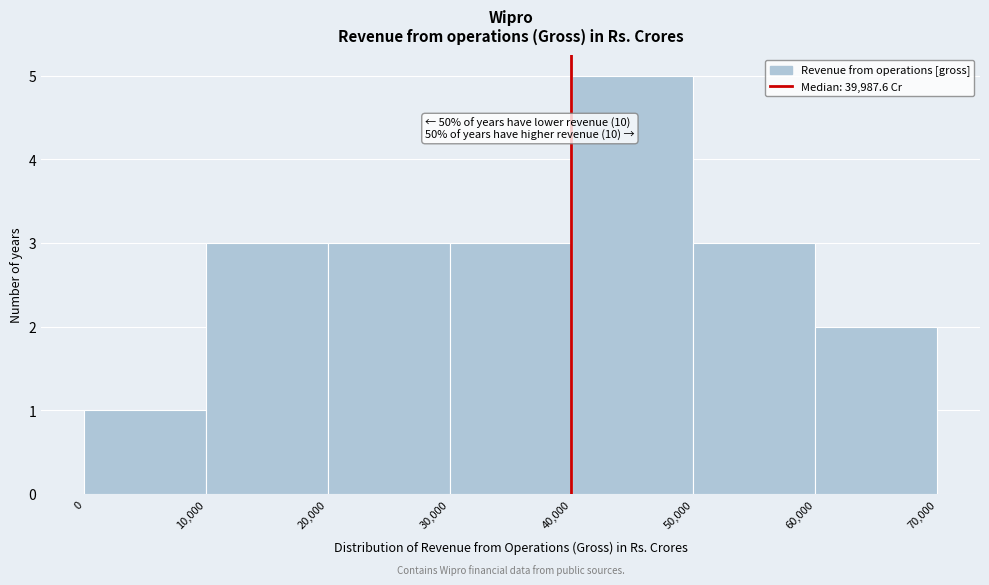

Over which range of the x-axis is the bar tallest?

40,000 to 50,000